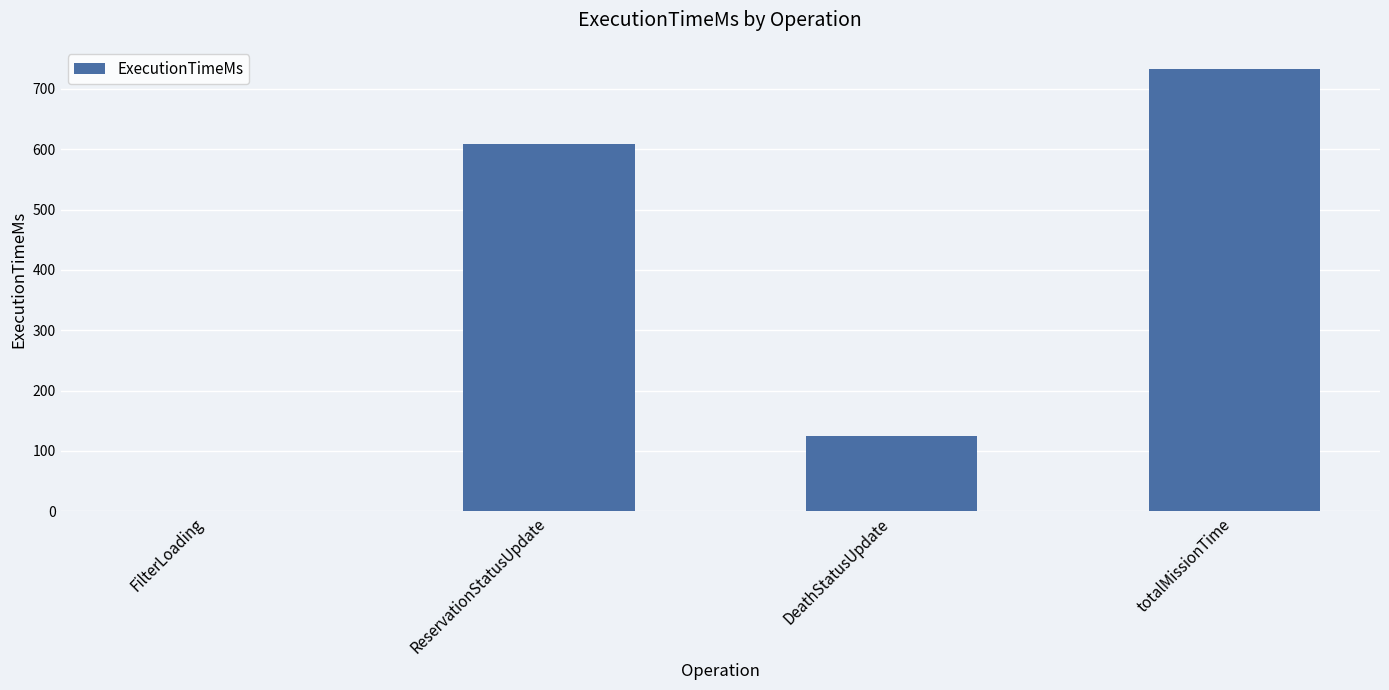

Count the number of categories in the chart.

4